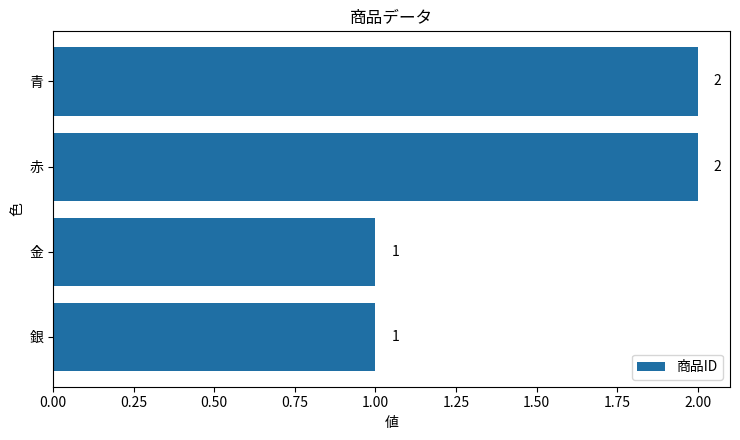

Between 銀 and 青, which is larger?

青